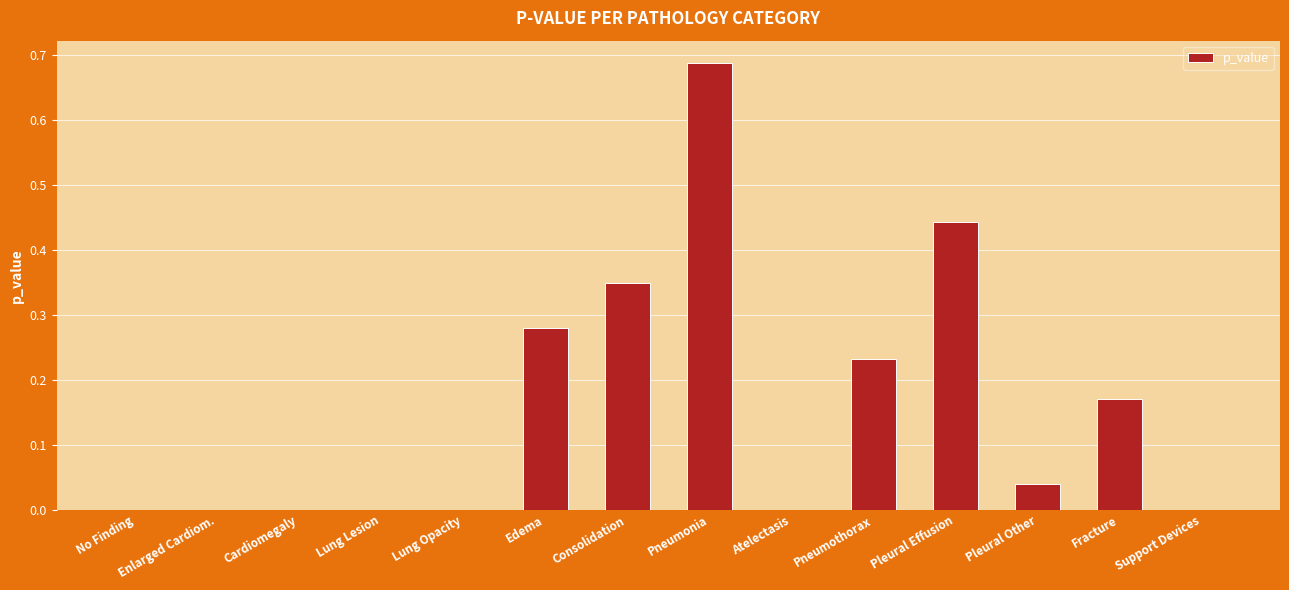

What is the change in value from Lung Lesion to Pneumonia?

+0.7